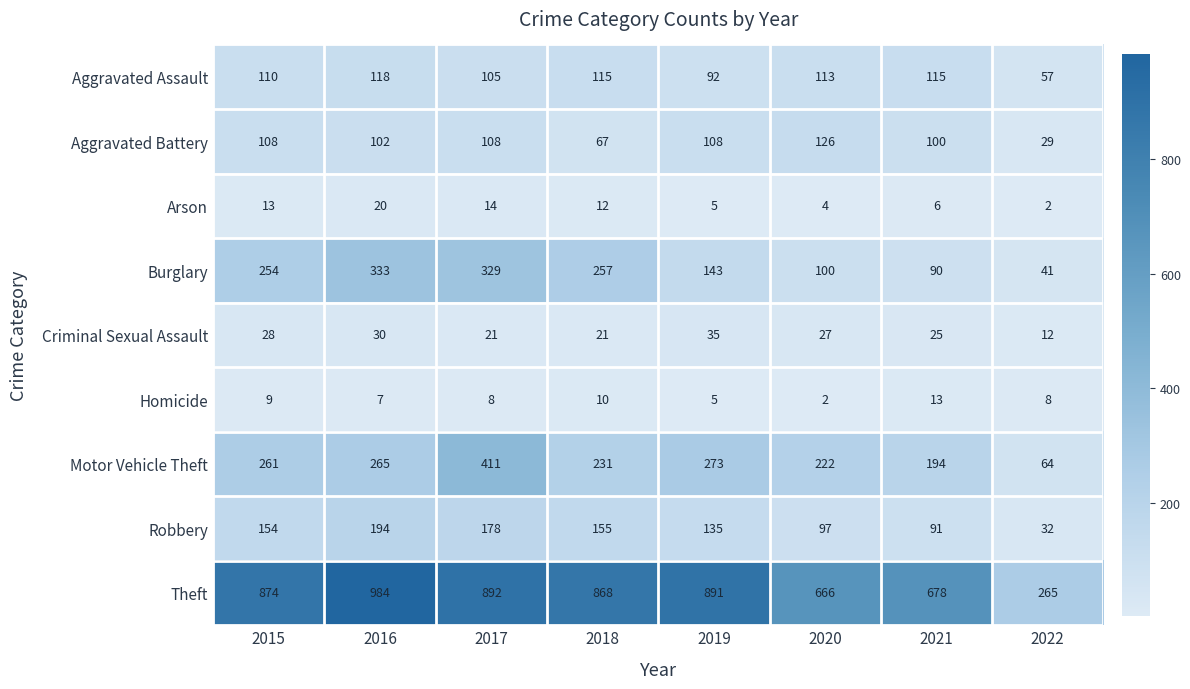

What is the sum of the Homicide values at 2019 and 2022?

13